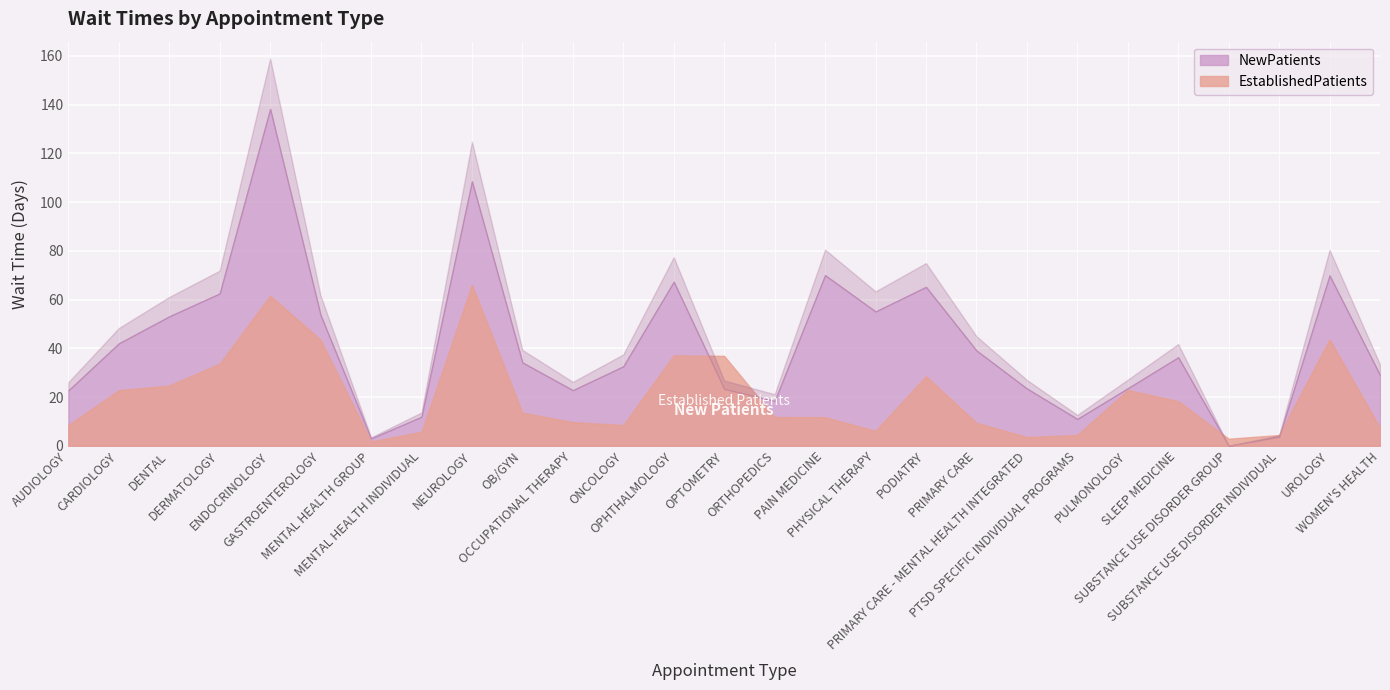

After their last crossing, which series has the higher values: EstablishedPatients or NewPatients?

NewPatients